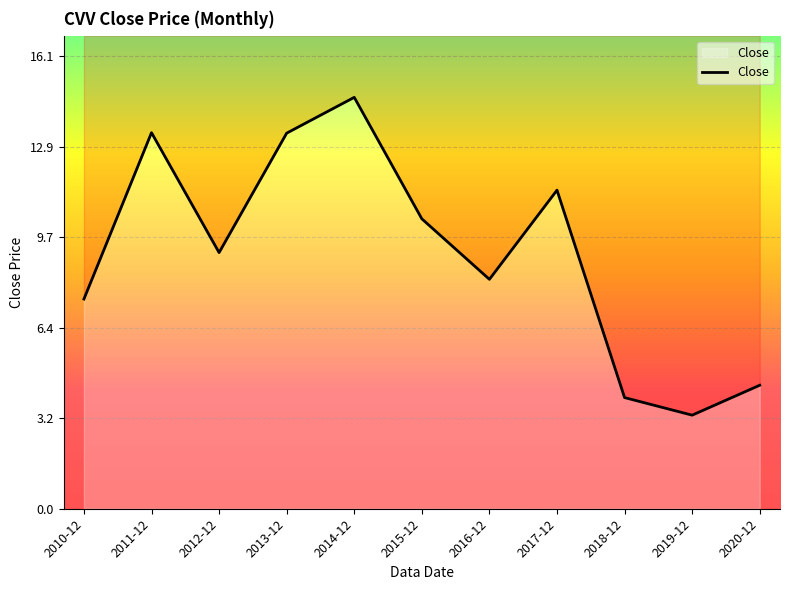

What is the change in value from 2011-12 to 2016-12?

-5.2